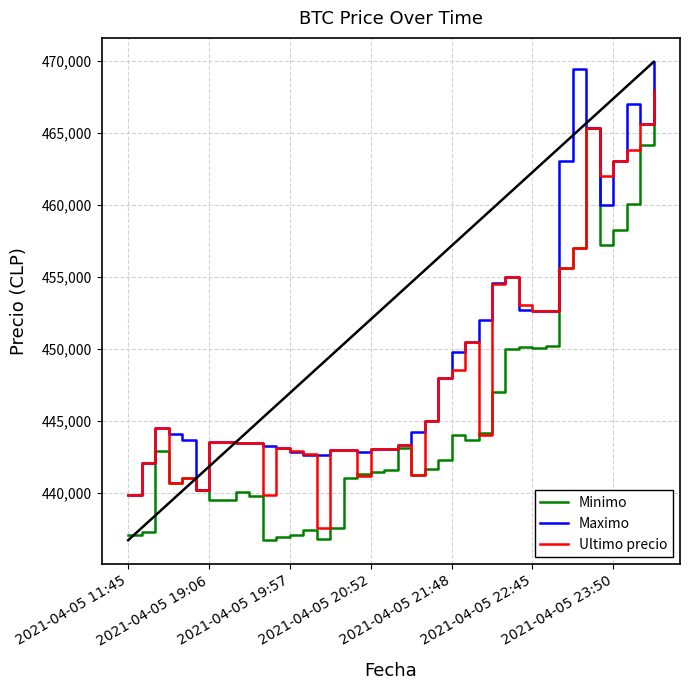

Rank the series by their average value, from highest to lowest.

Maximo, Ultimo precio, Minimo